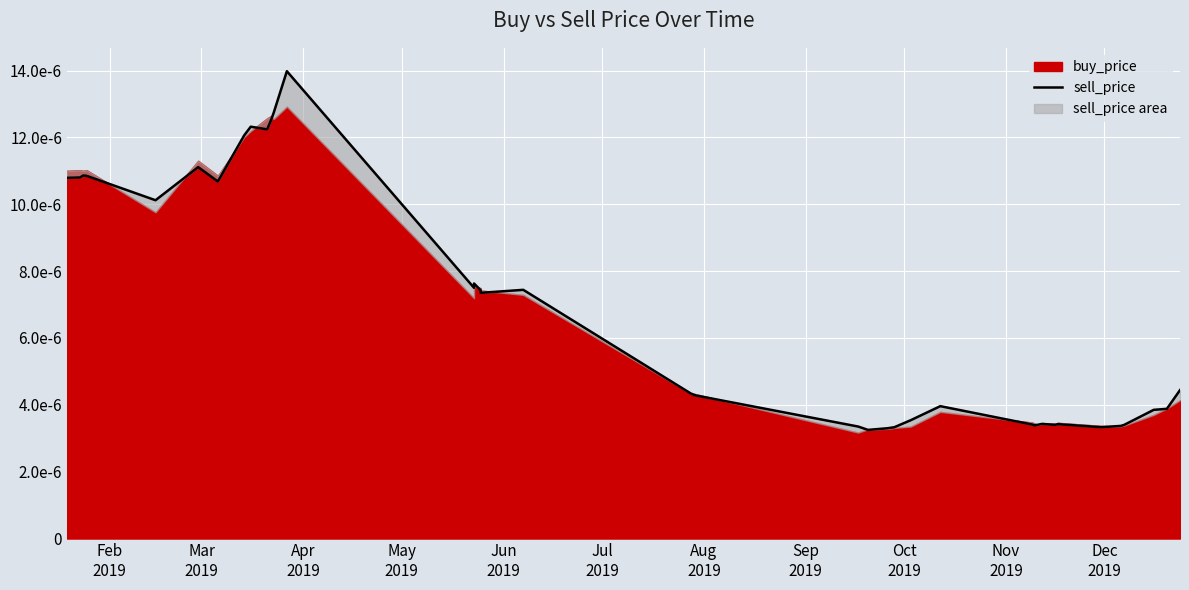

How many points are higher than both their immediate neighbors (excluding endpoints)?

9